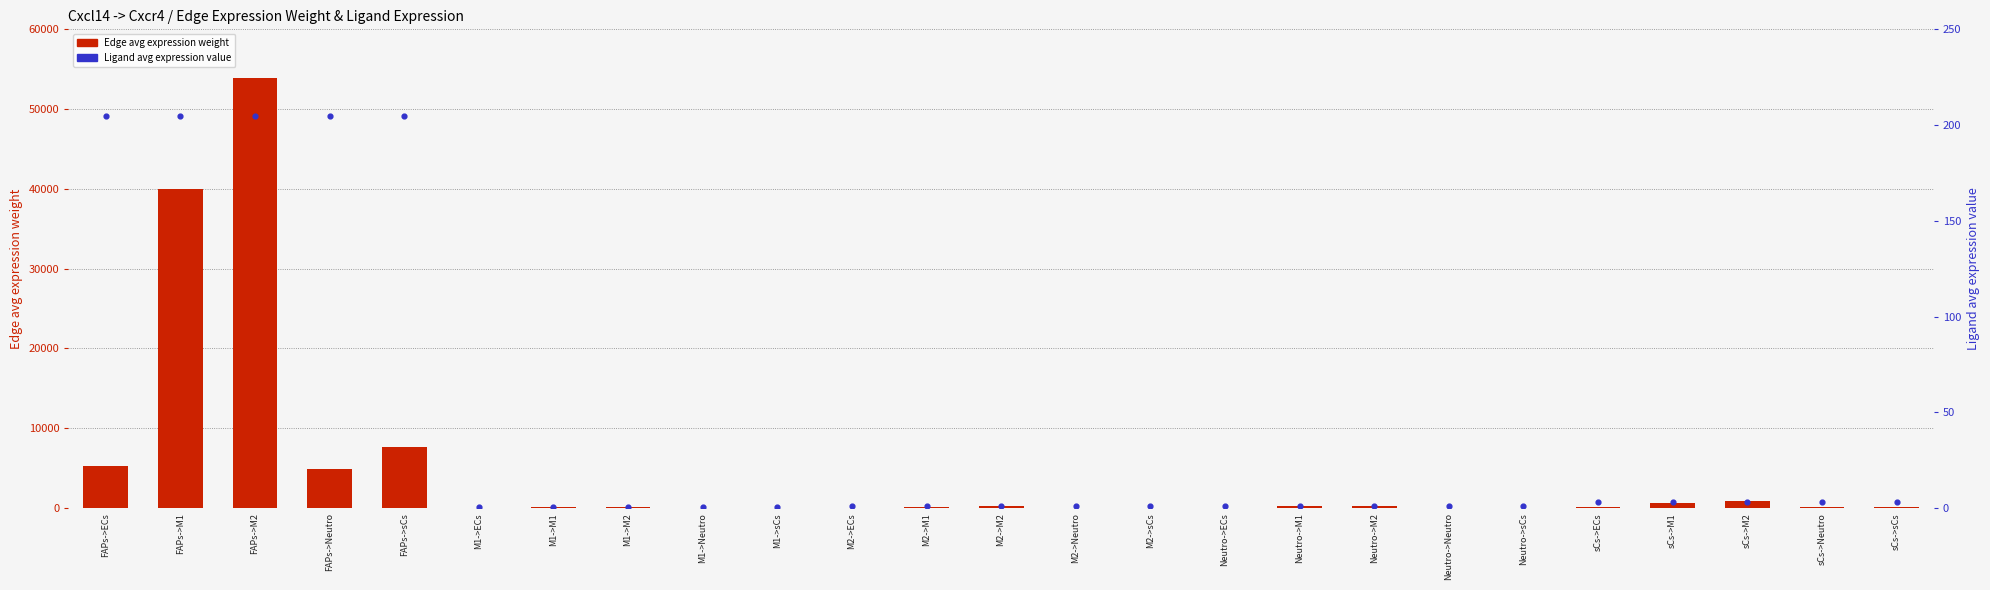

At which category is the sum across all series the highest?

FAPs->M2